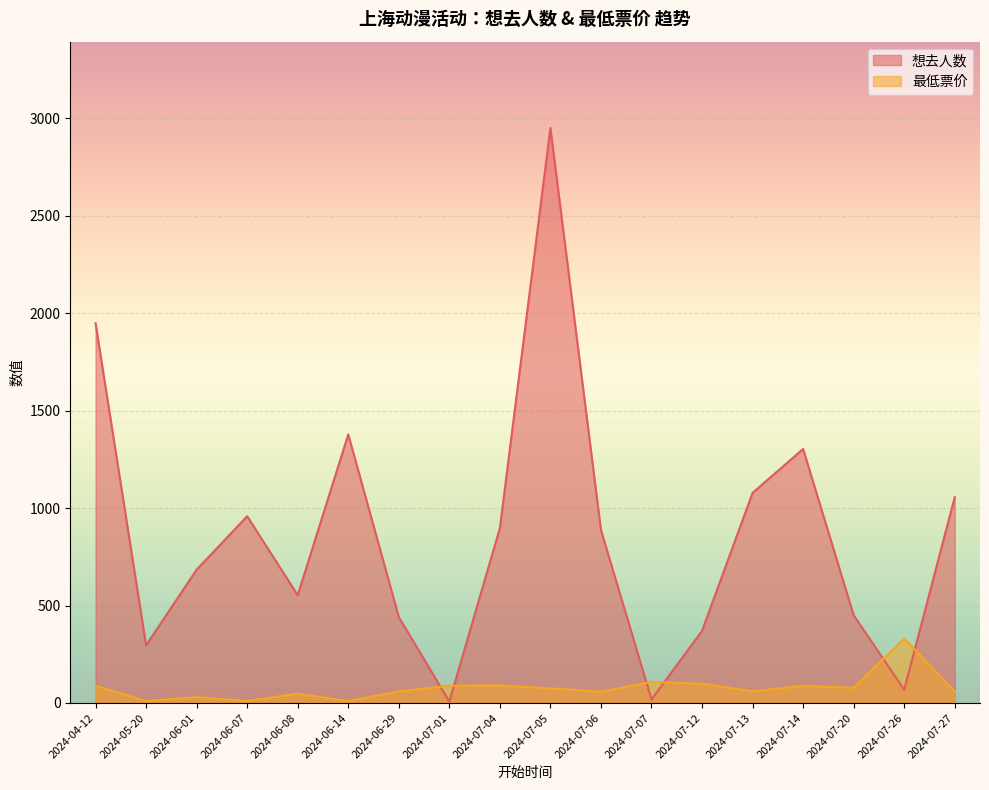

What is the difference between the second highest and minimum values in the 想去人数 series?

1941